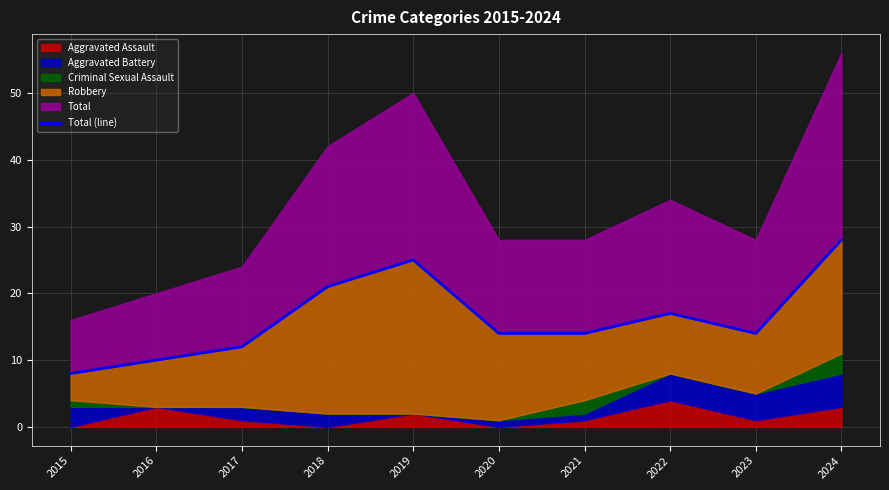

Does the chart have visible grid lines?

Yes